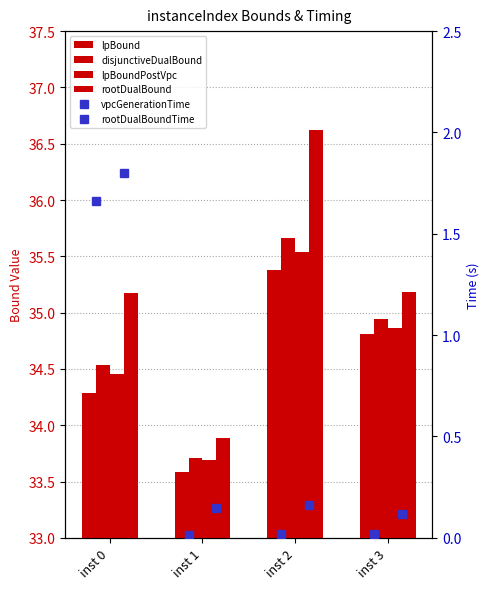

What is the difference between the maximum and minimum values in the disjunctiveDualBound series?

2.0